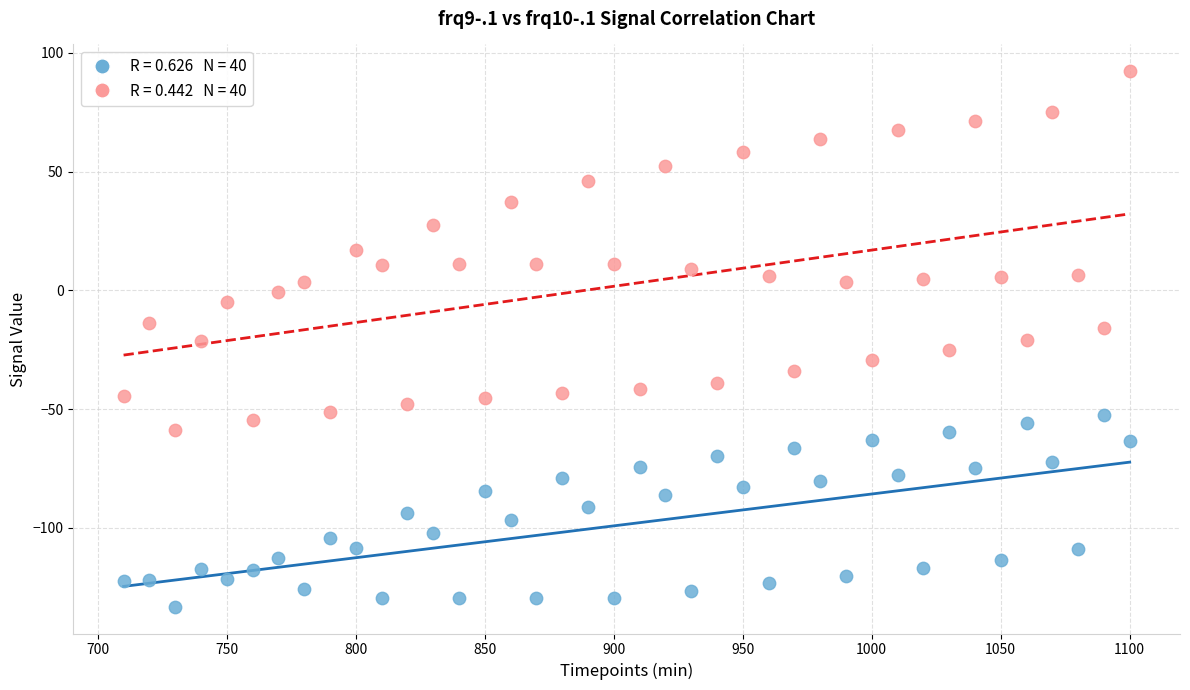

Across all data points, what is the range of X values (max minus min)?

390.0